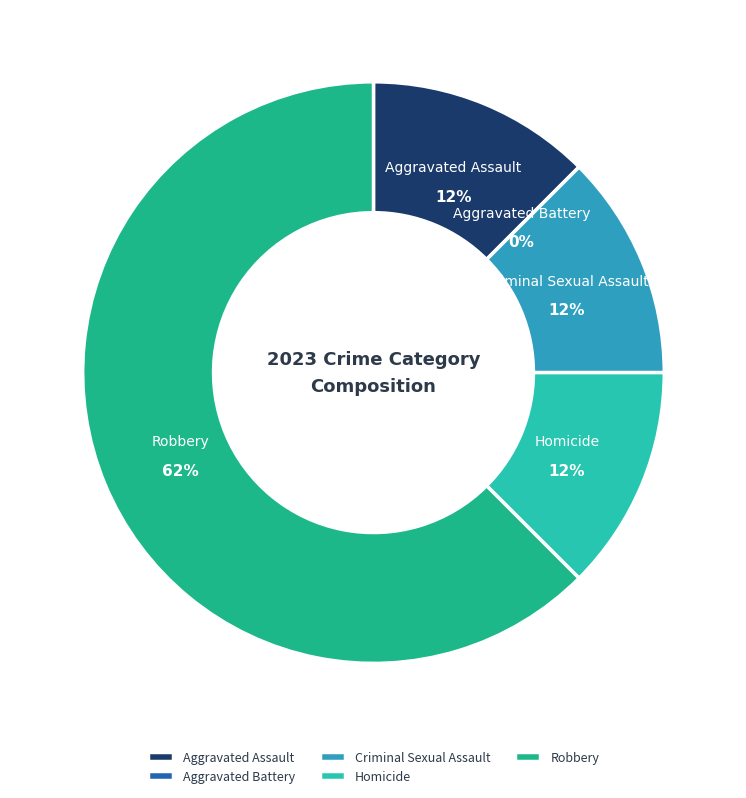

Do Homicide and Aggravated Battery together represent more than half of the pie?

No